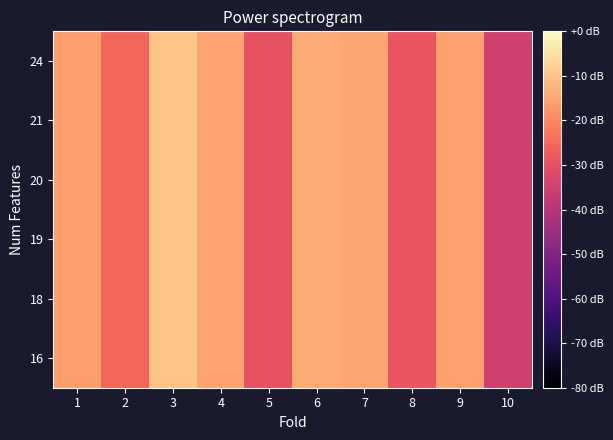

Count the number of categories in the chart.

10